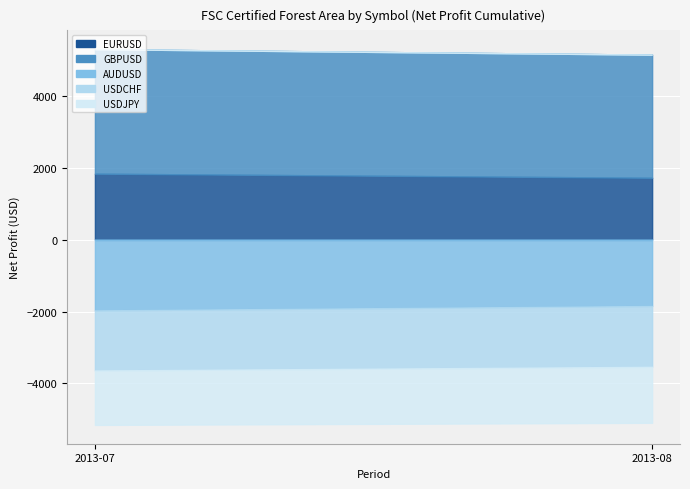

Is the value of GBPUSD at 2013-08 greater than the value of EURUSD at 2013-08?

Yes